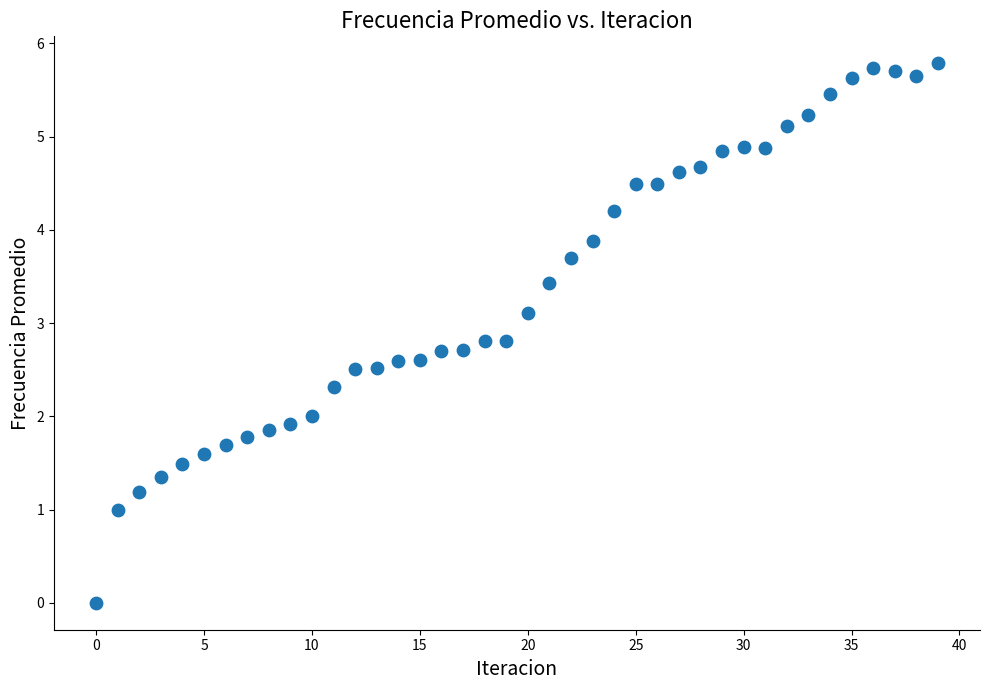

What is the range of Y values (max minus min)?

5.8